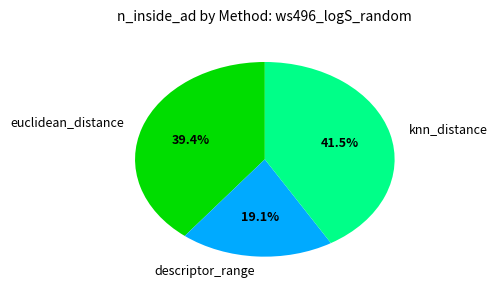

Combined, do descriptor_range and euclidean_distance account for over 50%?

Yes